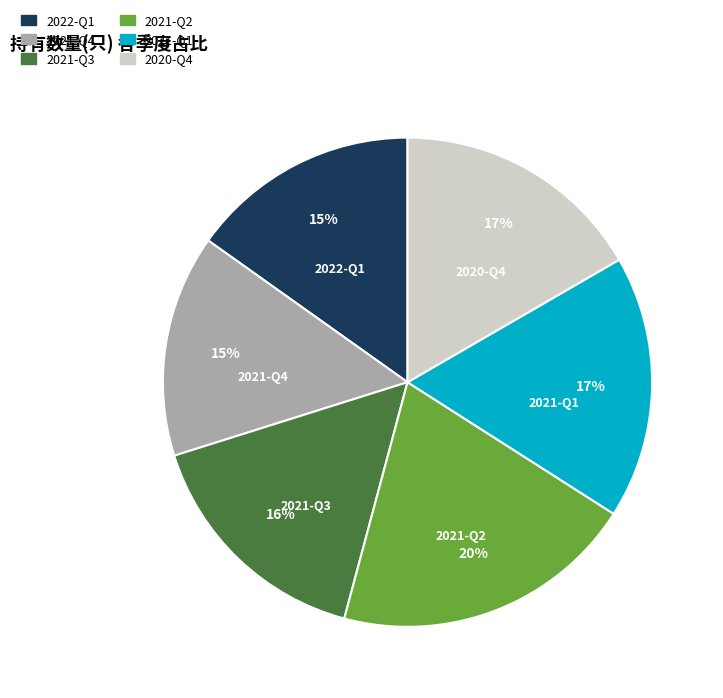

What percentage is the 2021-Q3 slice, to the nearest percent?

16%